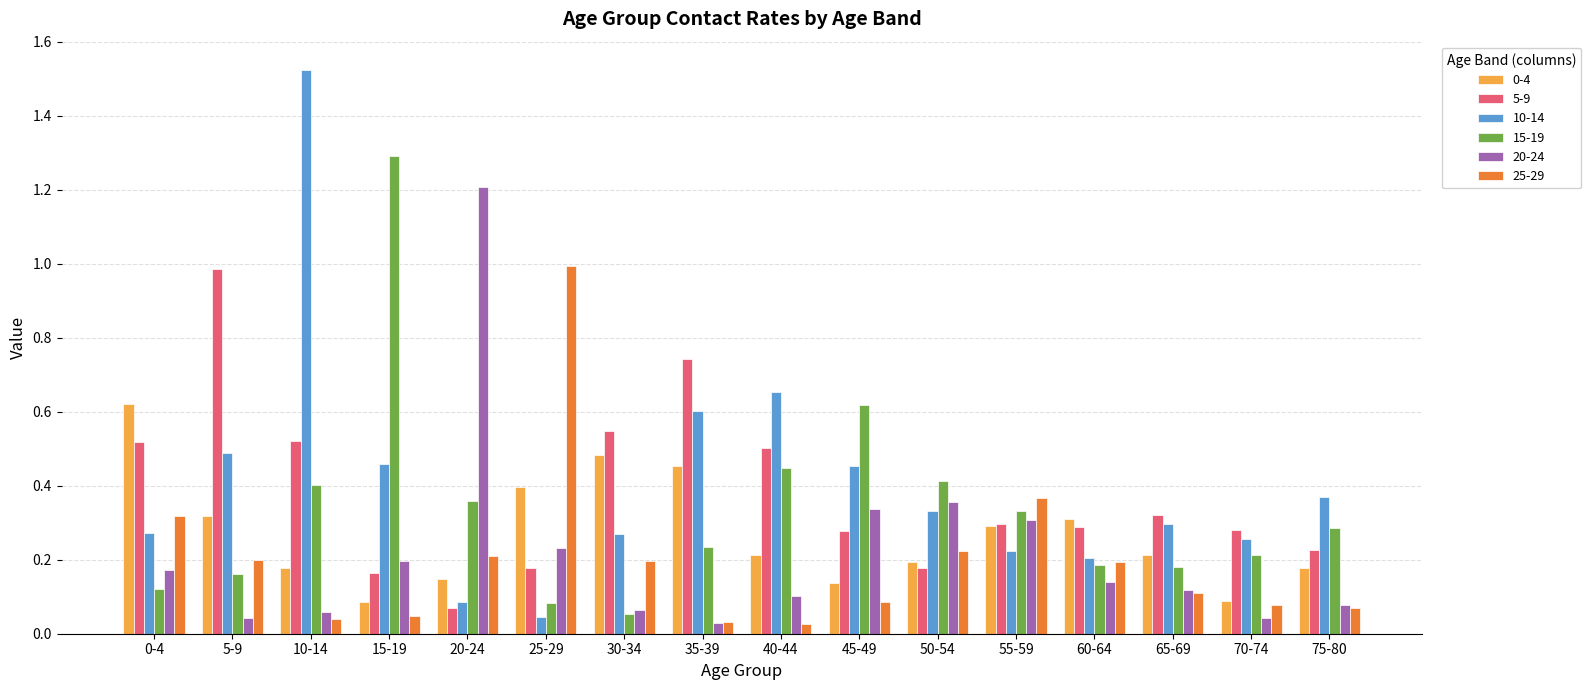

The value of 15-19 at 20-24 is 0.2. True or false?

False